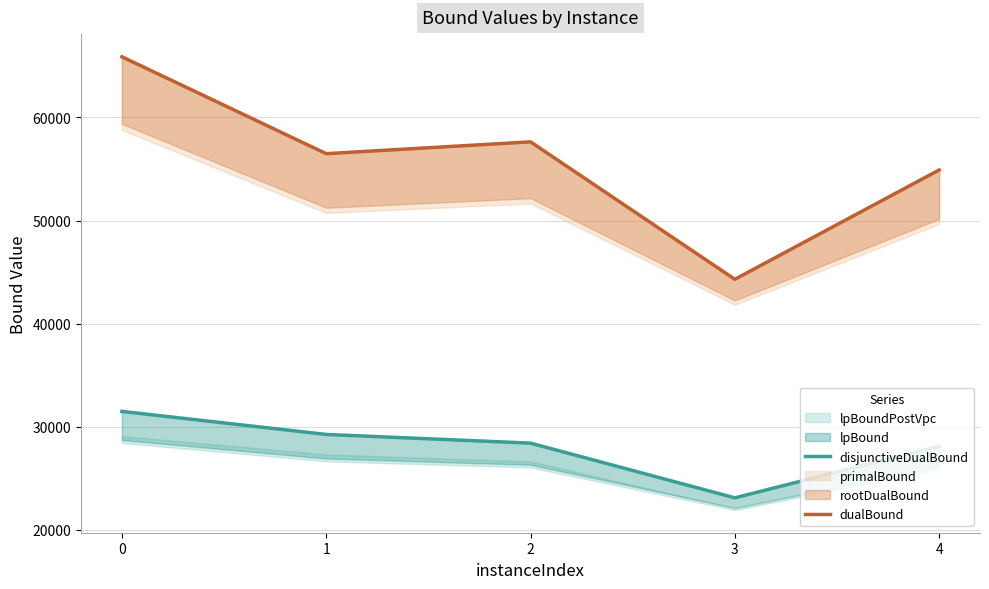

Is it true that disjunctiveDualBound equals 40774.1 at 2?

False